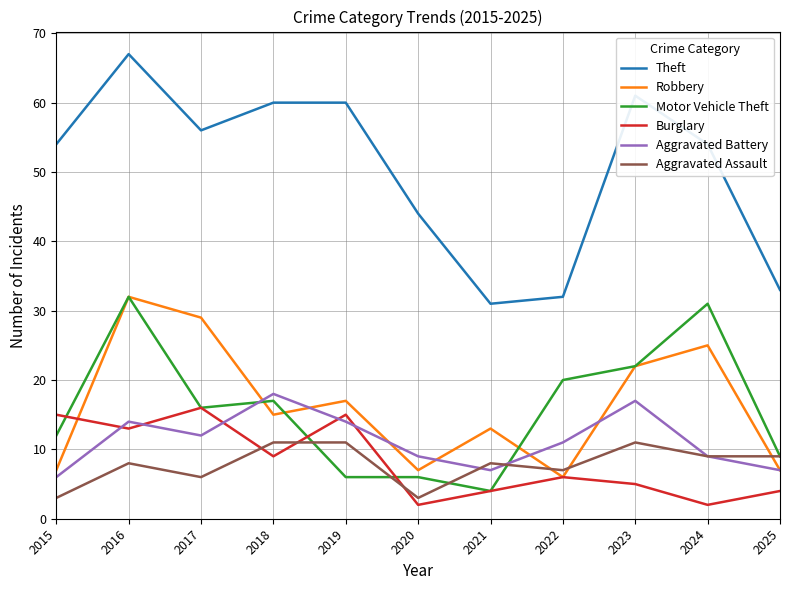

Which series has the largest total across all categories?

Theft